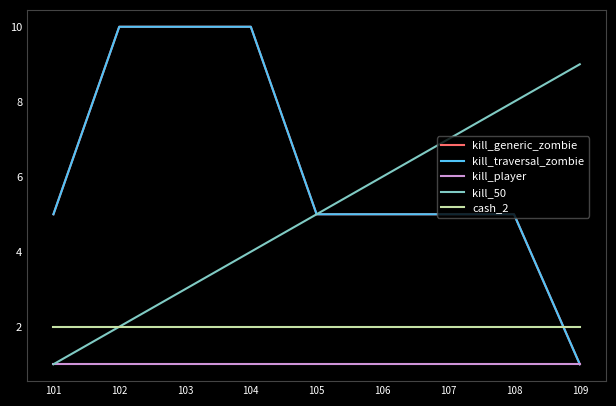

Does the chart have visible grid lines?

No